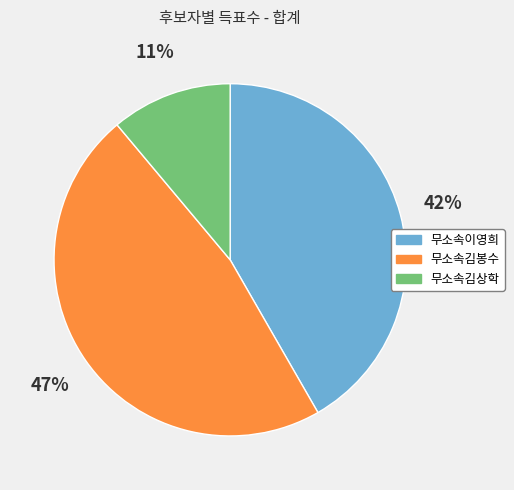

To the nearest percent, what portion does 무소속김상학 represent?

11%